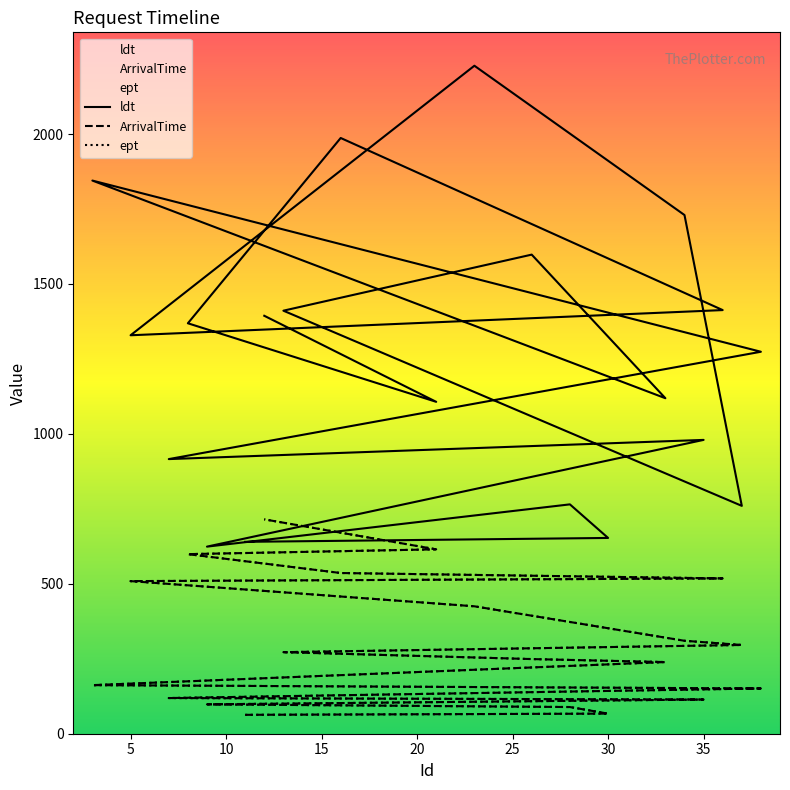

What is the smallest value displayed?

63